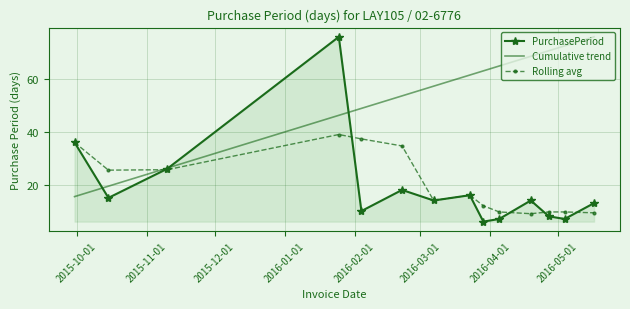

Which series has the largest total across all categories?

Cumulative trend